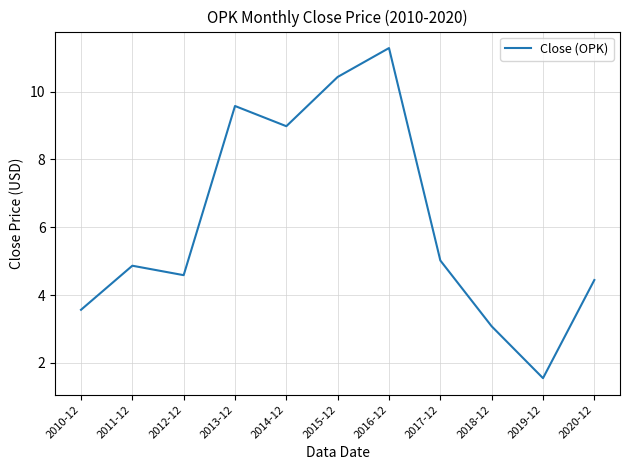

What value does the data have at 2015-12?

10.4